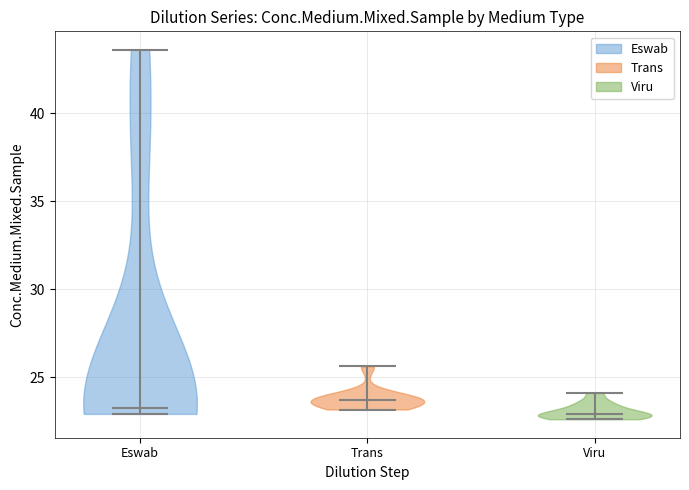

What is the lowest point the violin for Viru reaches on the y-axis? The values are not printed on the chart, so give them approximately, as read against the axis.

22.5